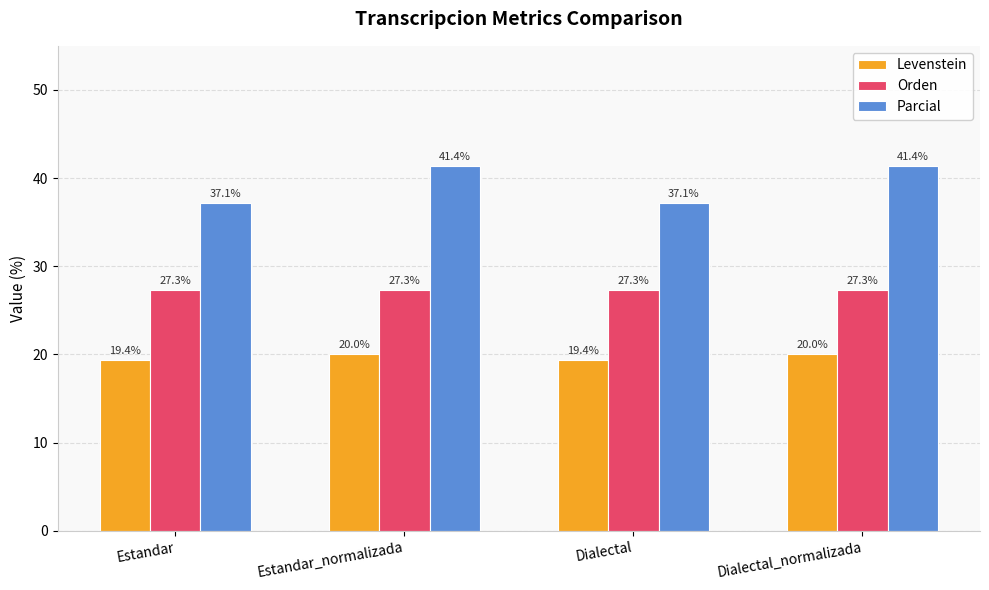

Does the chart contain stacked bars?

No